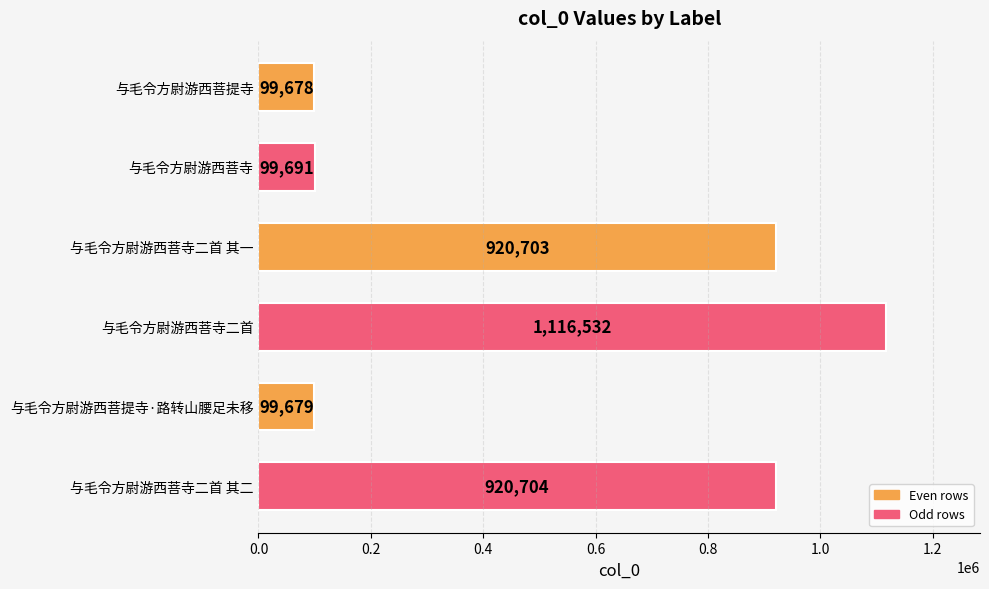

Between 与毛令方尉游西菩提寺 and 与毛令方尉游西菩寺二首 其一, which is larger?

与毛令方尉游西菩寺二首 其一